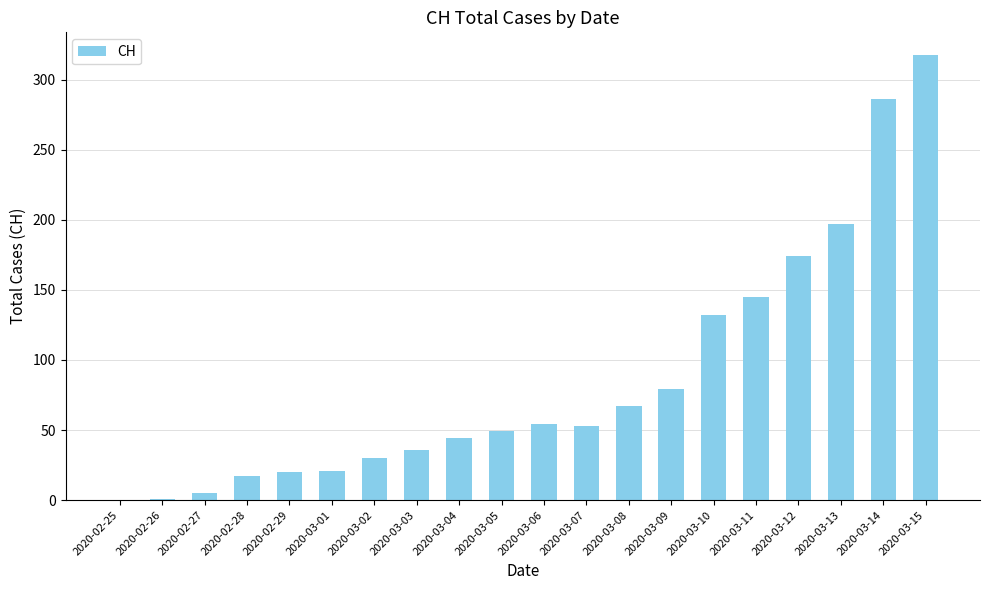

What is the maximum value shown in the chart?

318